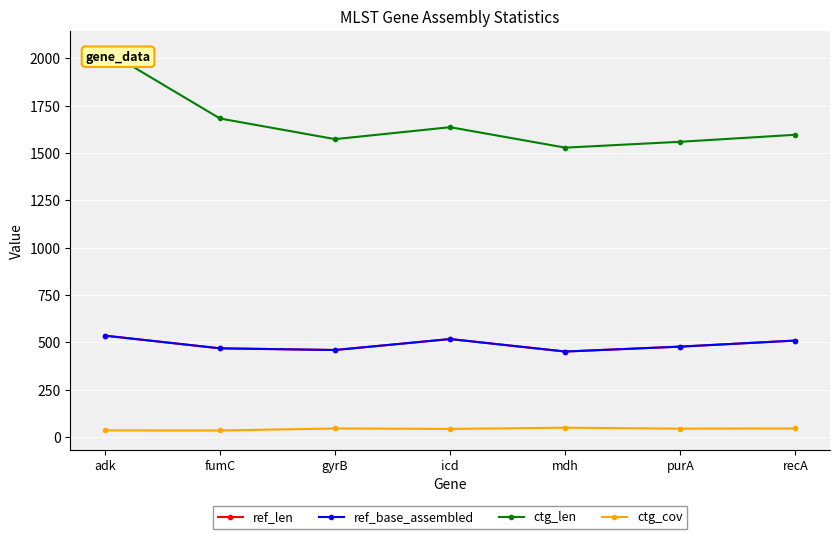

Does the chart have visible grid lines?

Yes